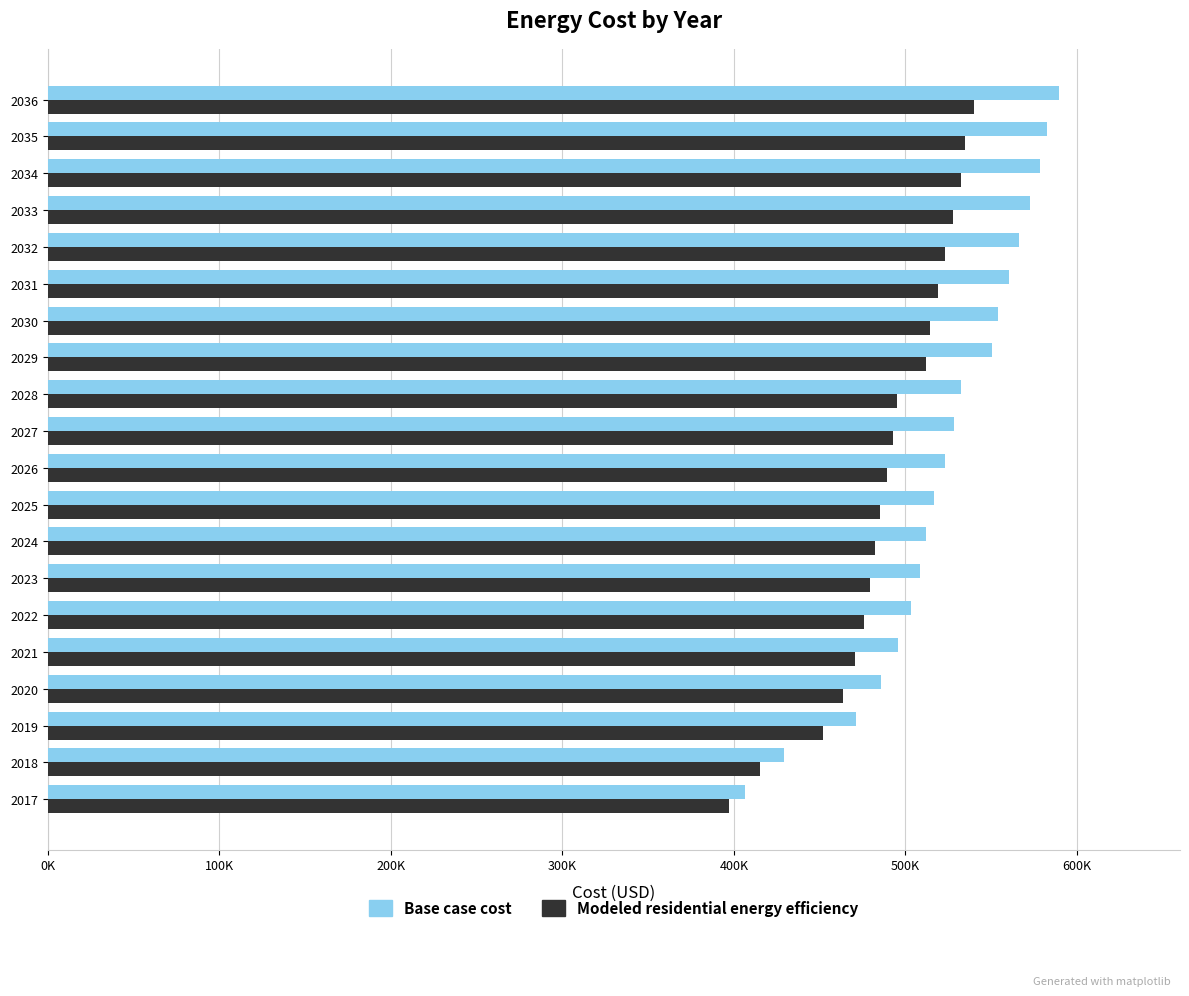

What are all the series names shown in the legend?

Base case cost, Modeled residential energy efficiency